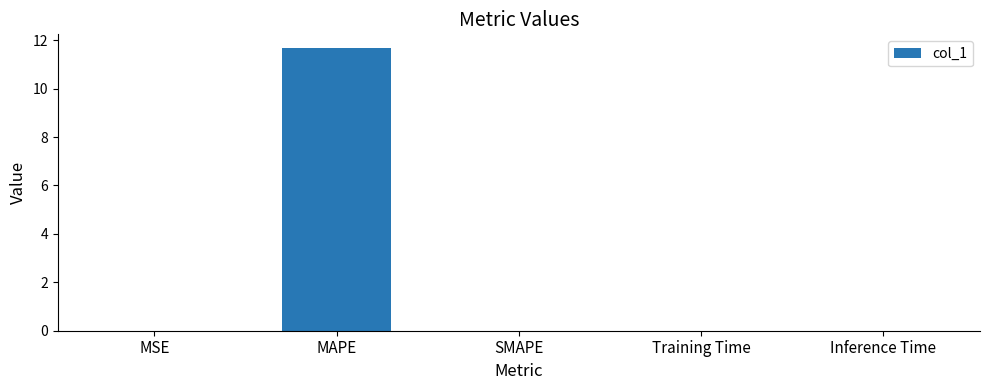

Between Inference Time and MAPE, which is larger?

MAPE